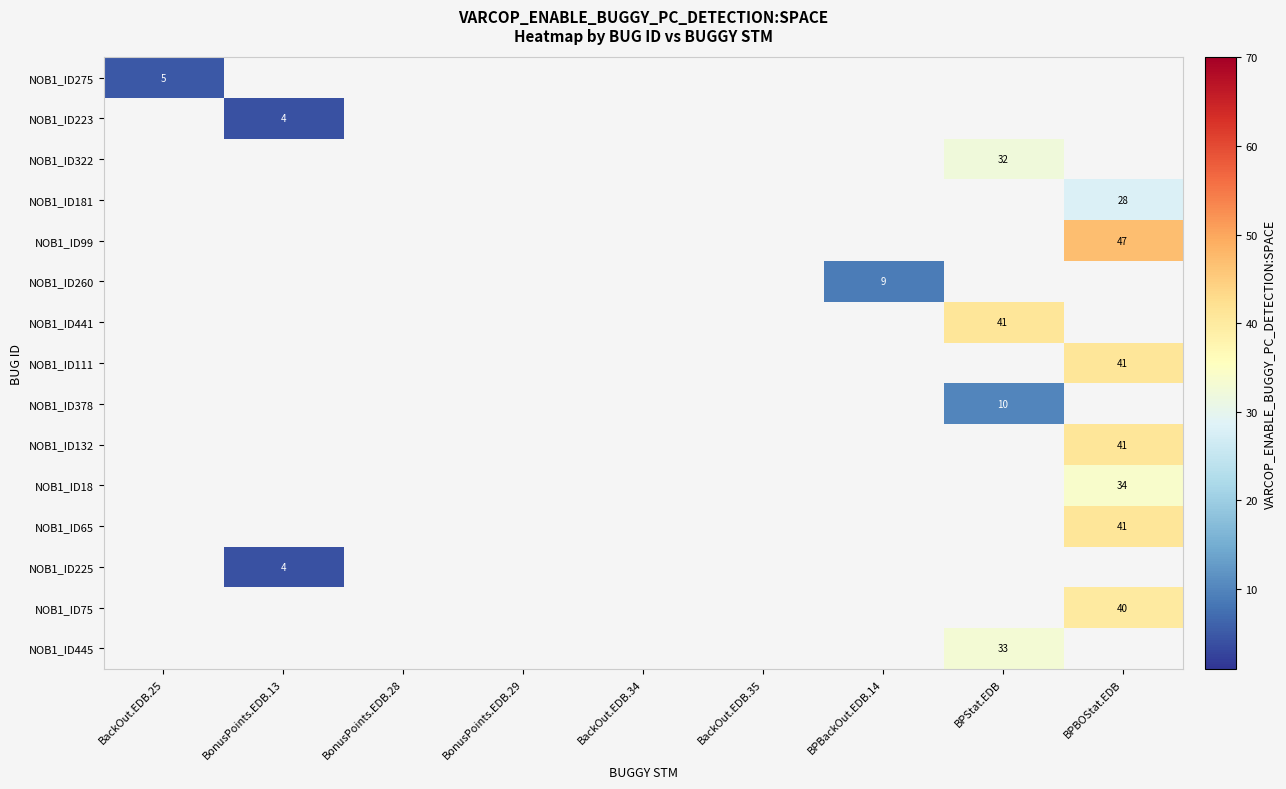

The value of NOB1_ID132 at BPBOStat.EDB is 25. True or false?

False